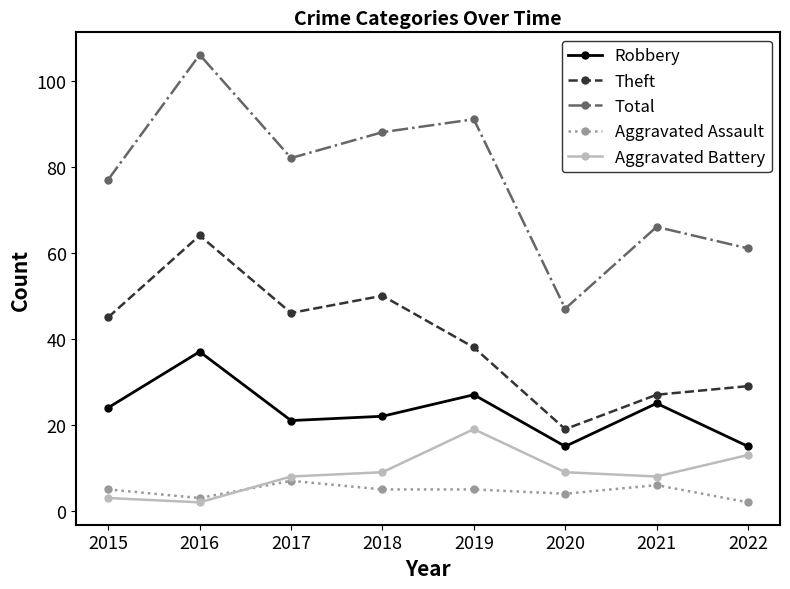

What is the minimum value for Aggravated Battery?

2